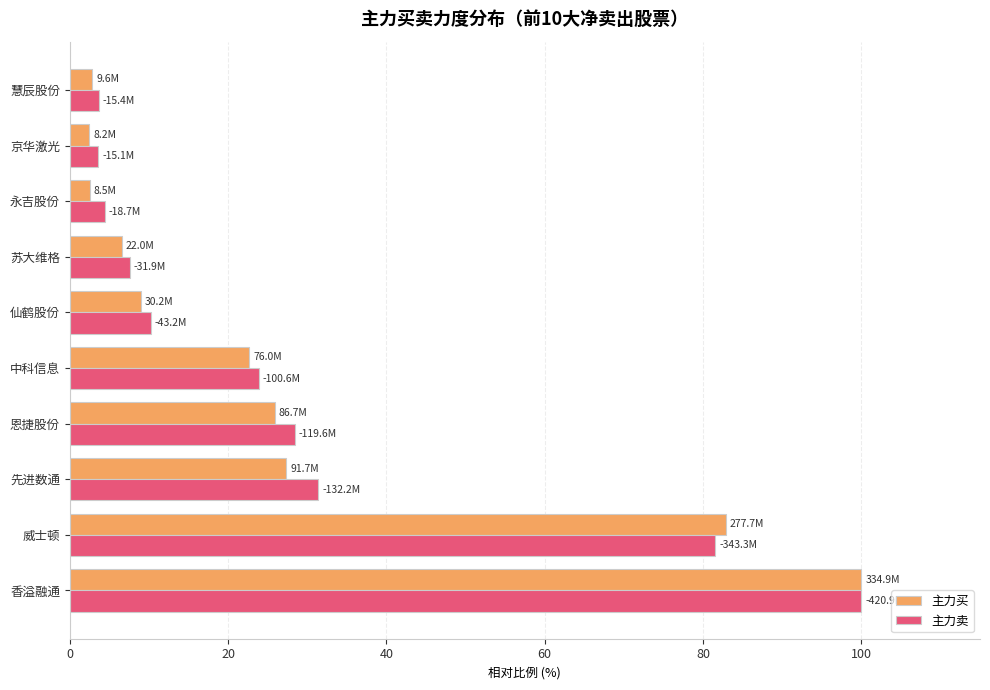

What is the difference between the maximum and minimum values in the 主力买 series?

97.6